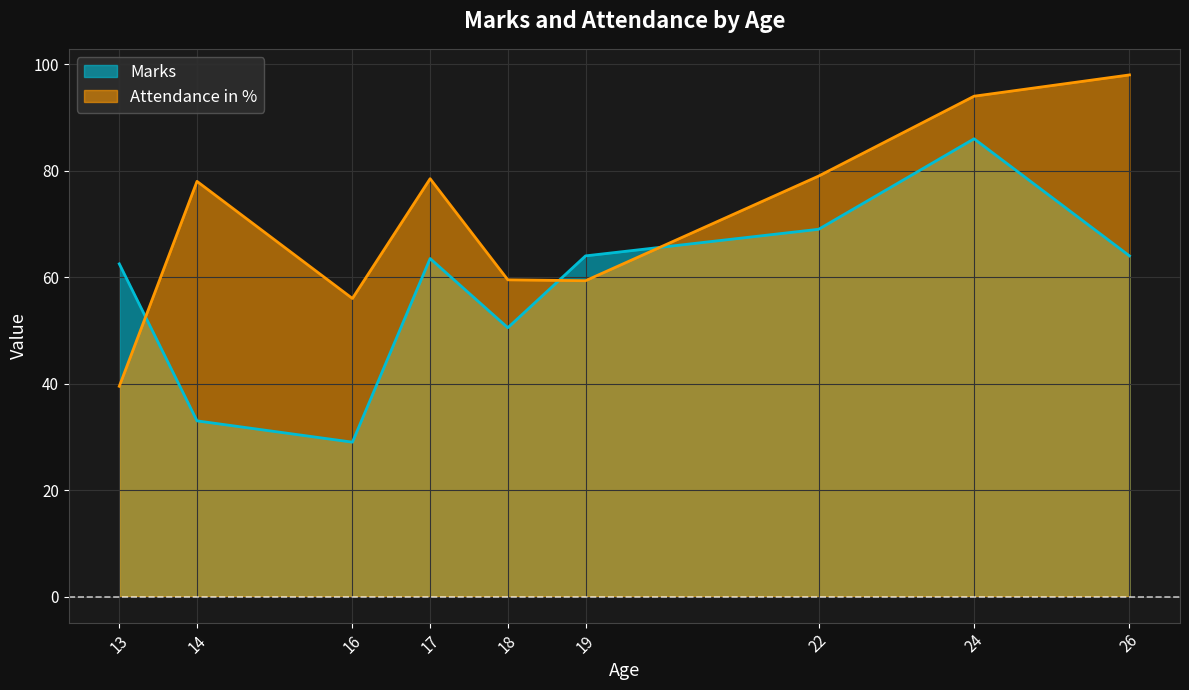

What is the average value of the Attendance in % series?

71.3